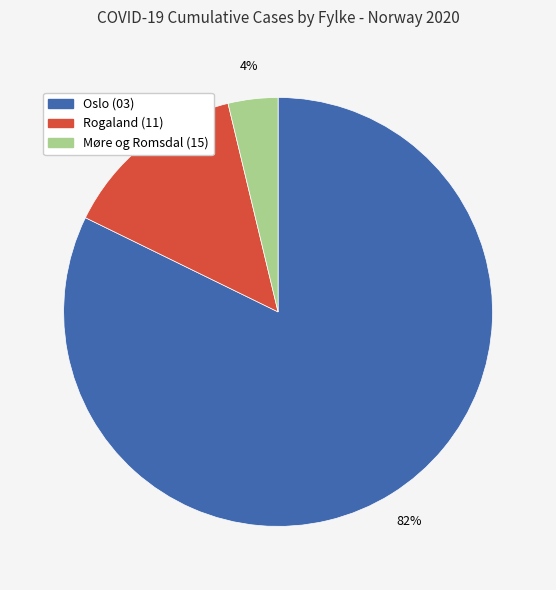

Does any single category account for the majority?

Yes